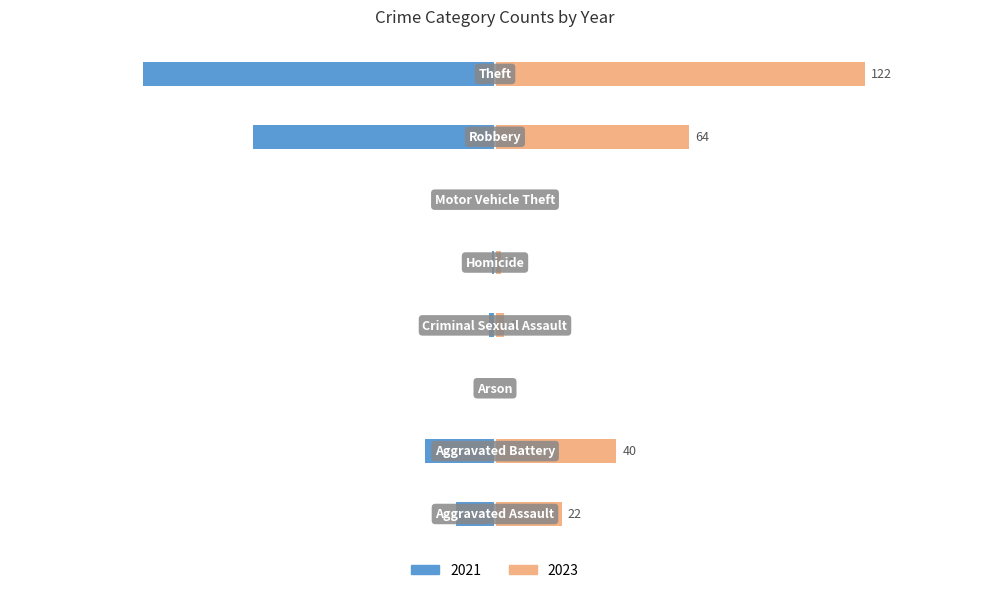

Which series has the largest total across all categories?

2023